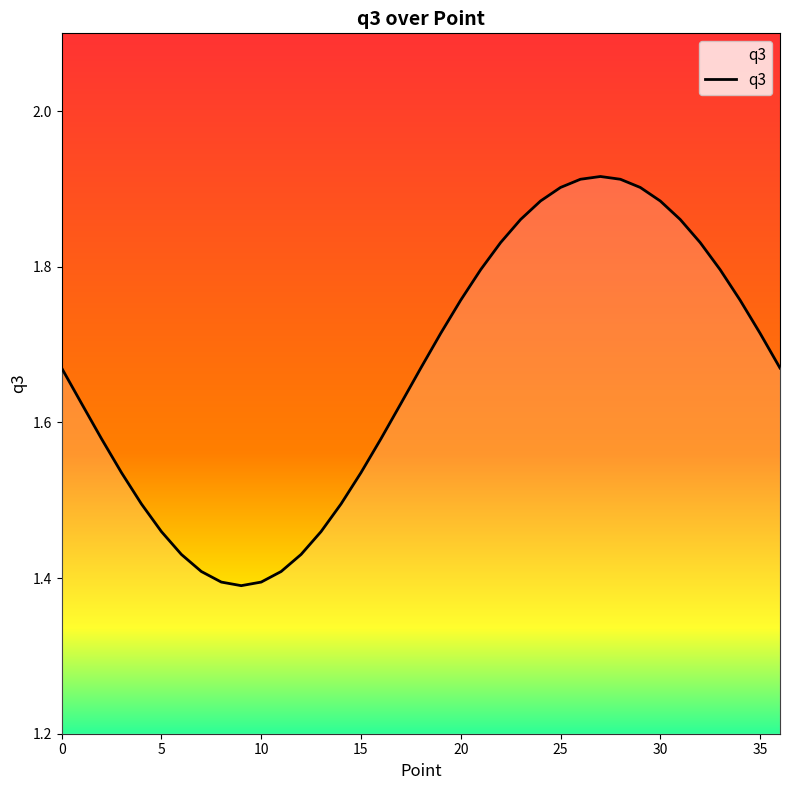

How many data points does each series have?

37